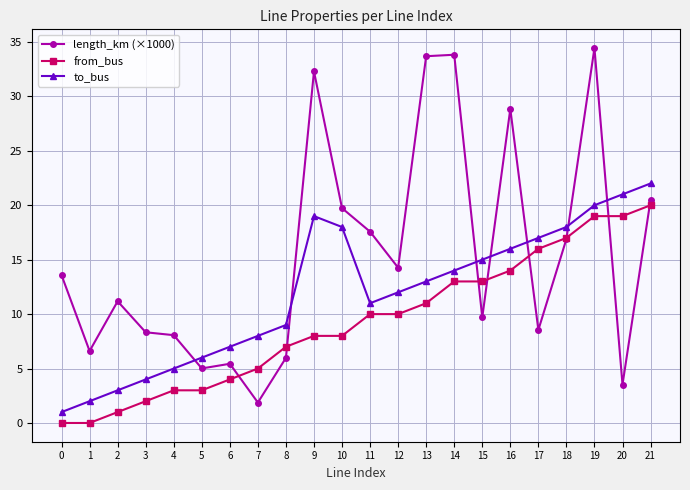

After their last crossing, which series has the higher values: length_km (×1000) or from_bus?

length_km (×1000)